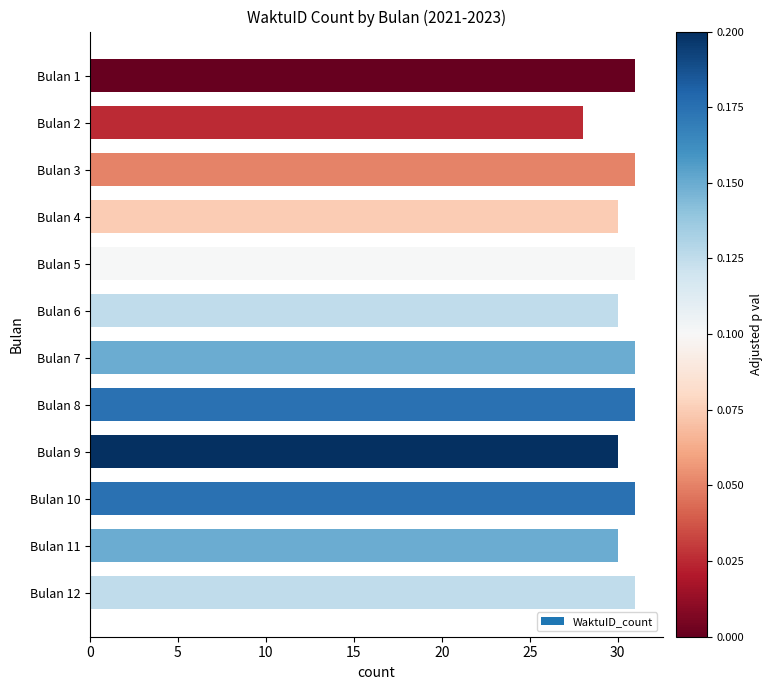

What is the change in value from Bulan 2 to Bulan 6?

+2